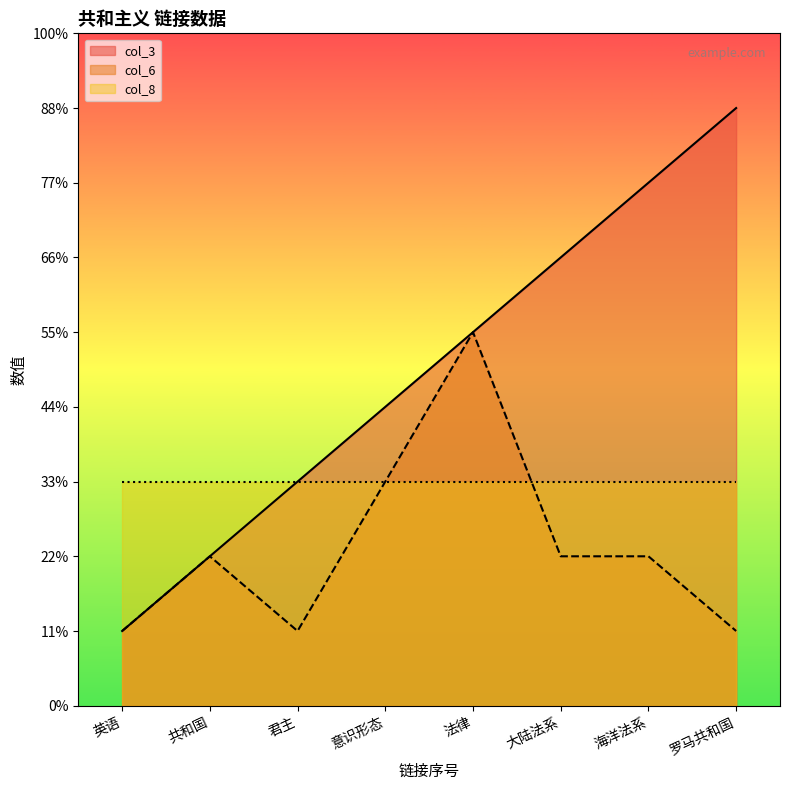

Which category has the highest value across all series?

罗马共和国